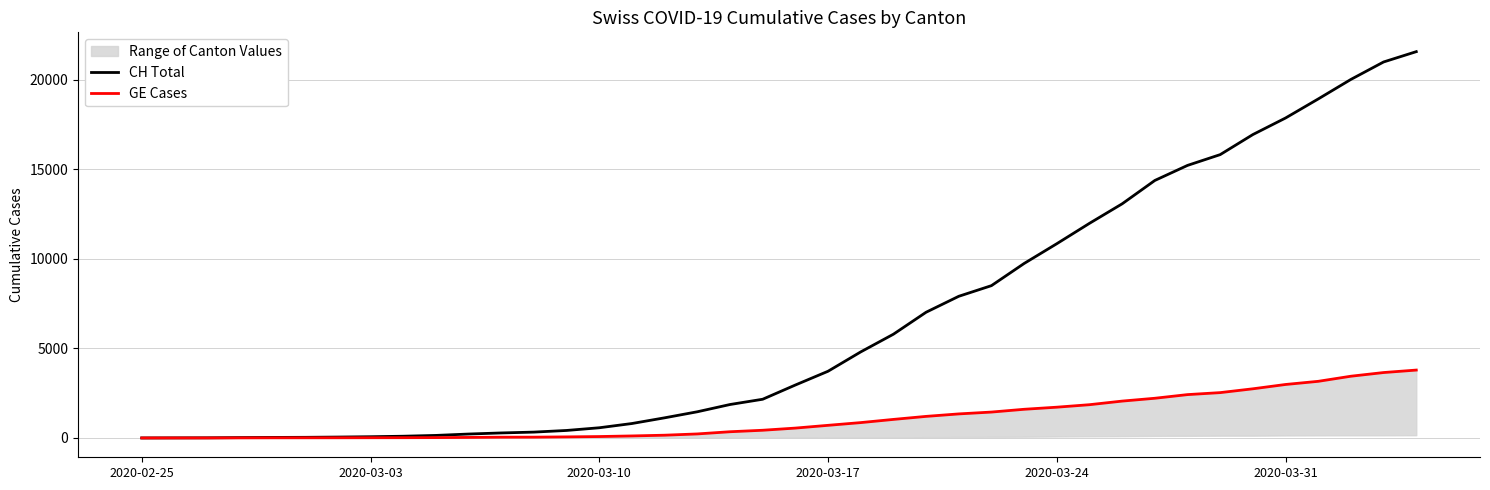

What is the highest value of the CH Total series?

21554